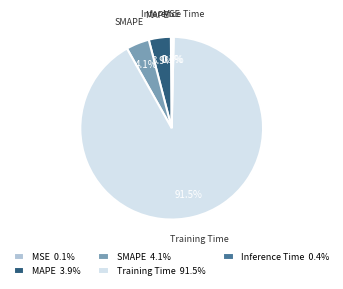

What is the total percentage of Training Time and SMAPE?

95.6%